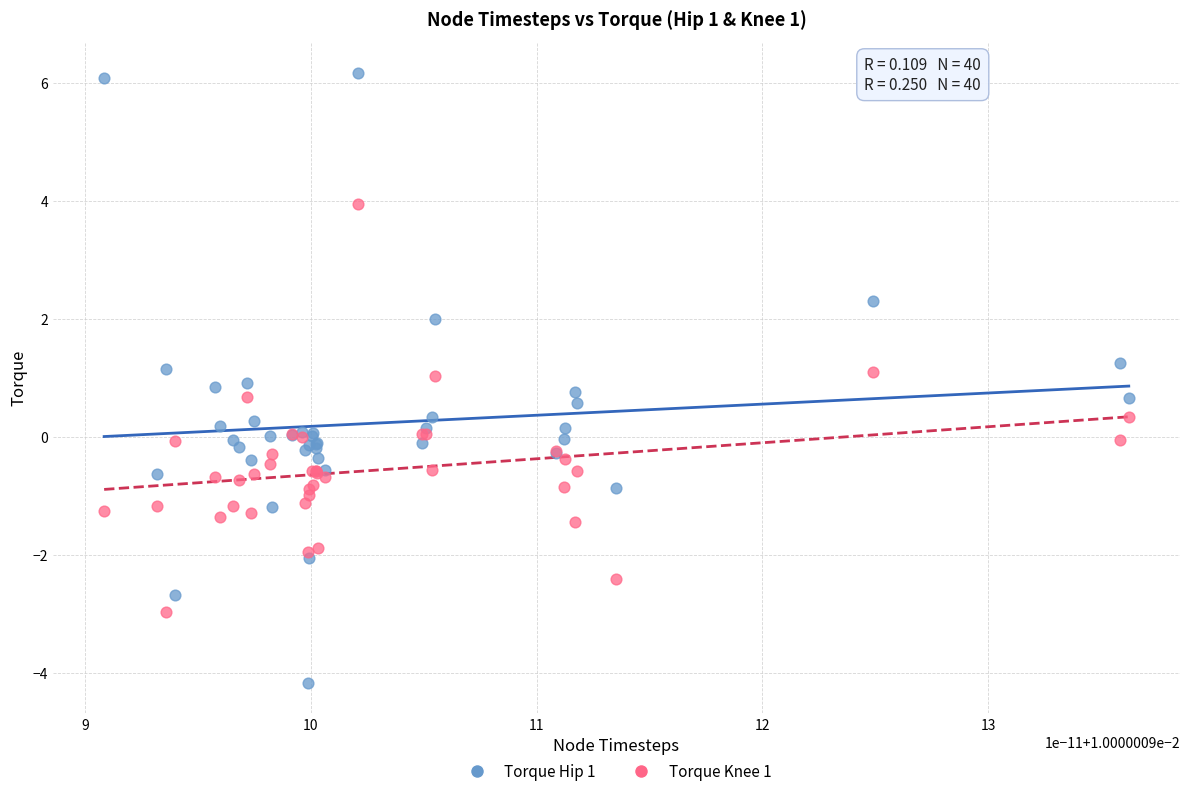

Which series has the largest Y range (max minus min)?

Torque Hip 1